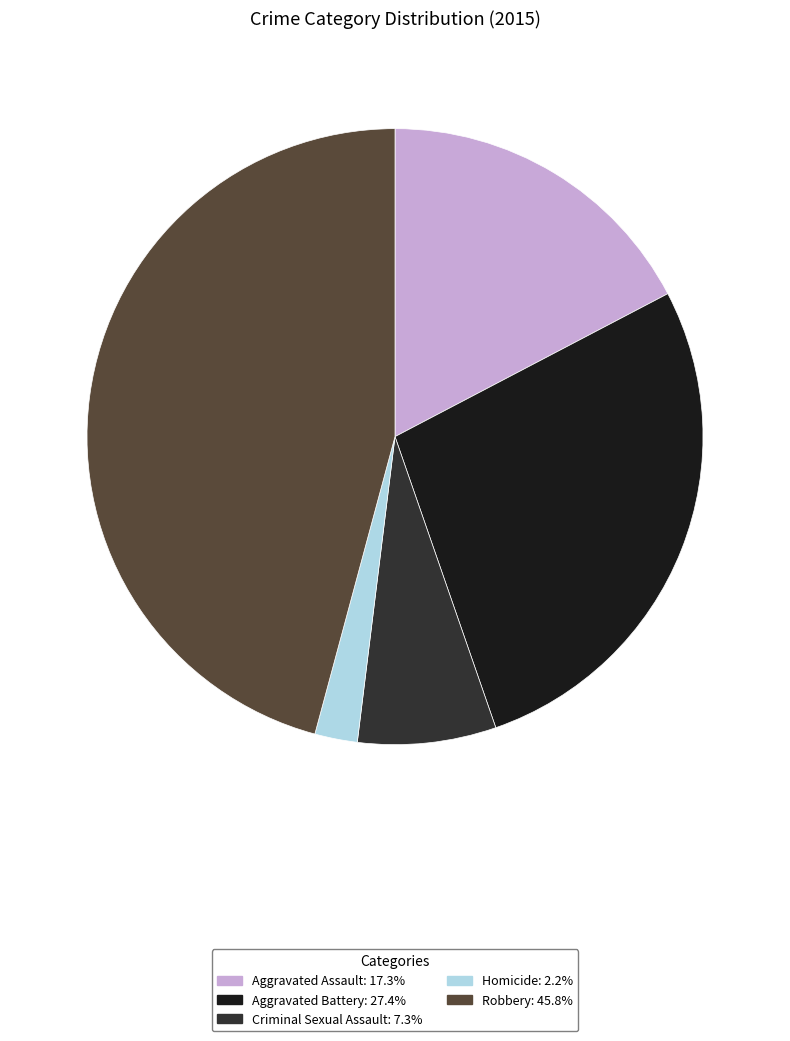

Rank the categories by value from highest to lowest.

Robbery, Aggravated Battery, Aggravated Assault, Criminal Sexual Assault, Homicide